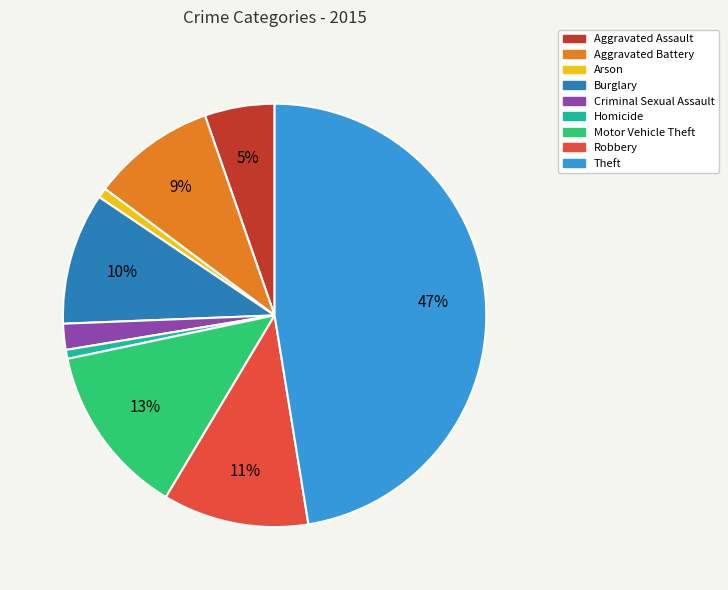

Between Motor Vehicle Theft and Aggravated Battery, which is larger?

Motor Vehicle Theft